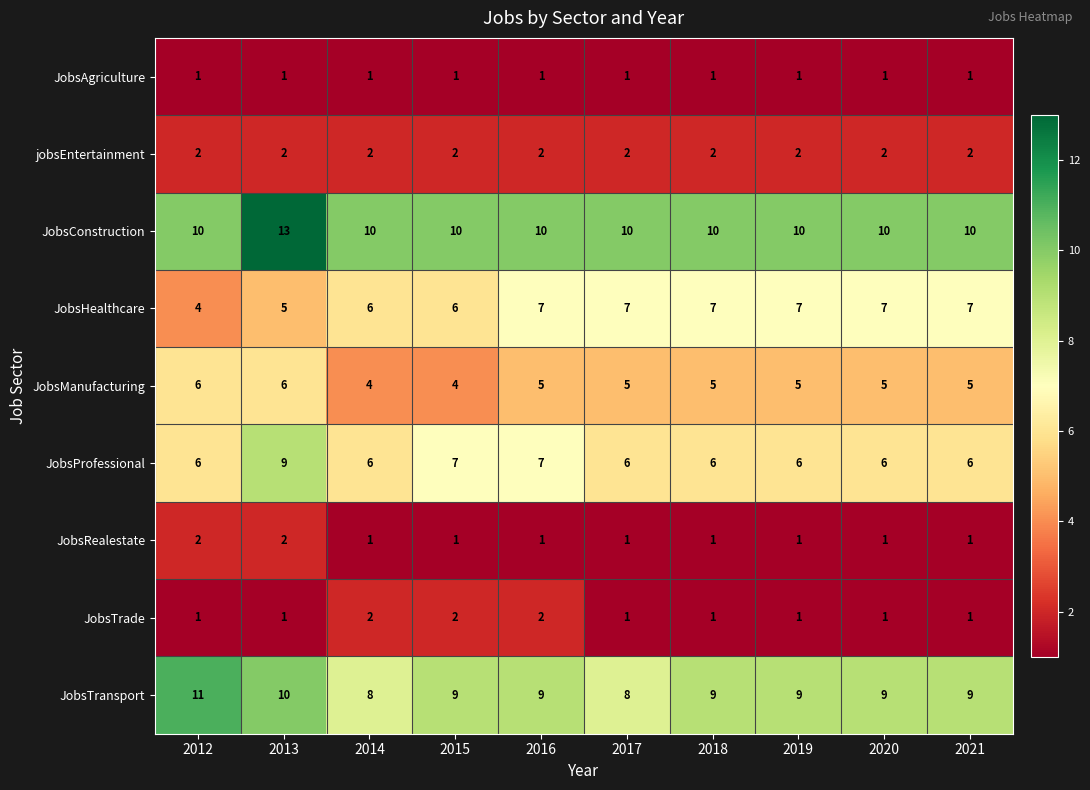

What is the difference between the highest and lowest values at 2014?

9